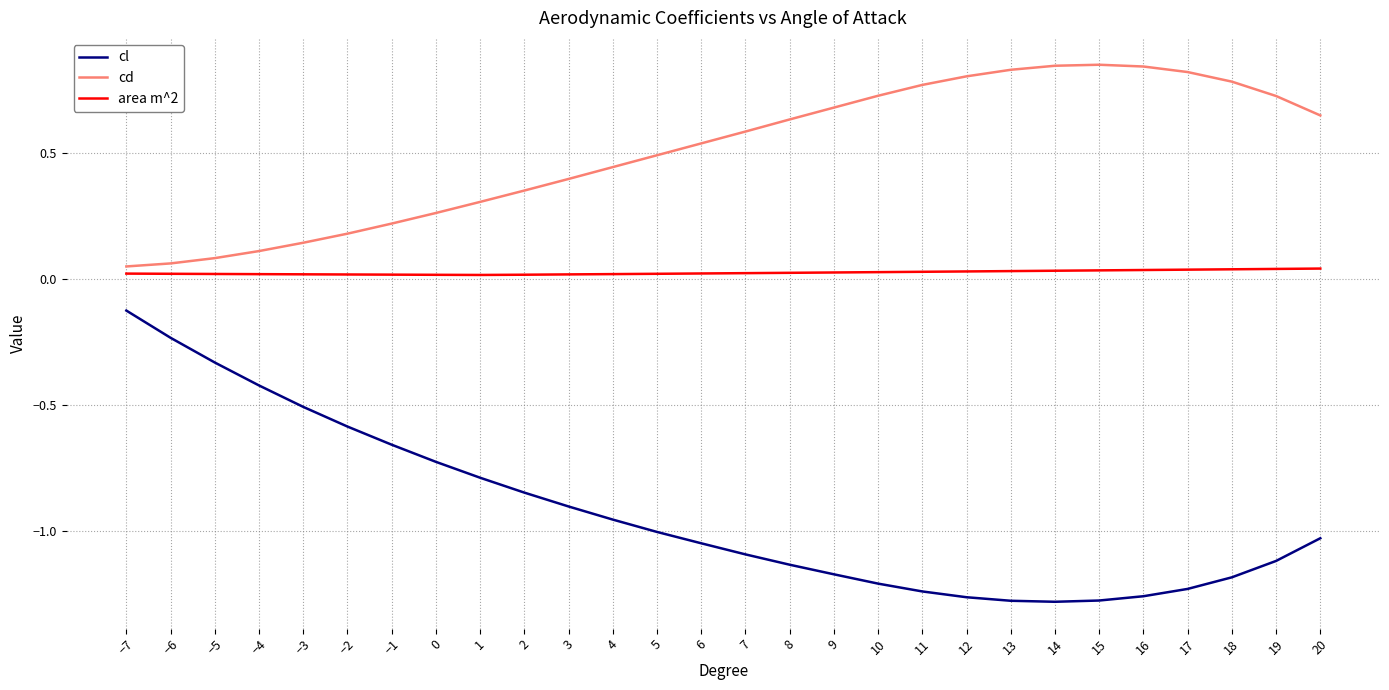

True or false: area m^2 and cl cross at least once.

False